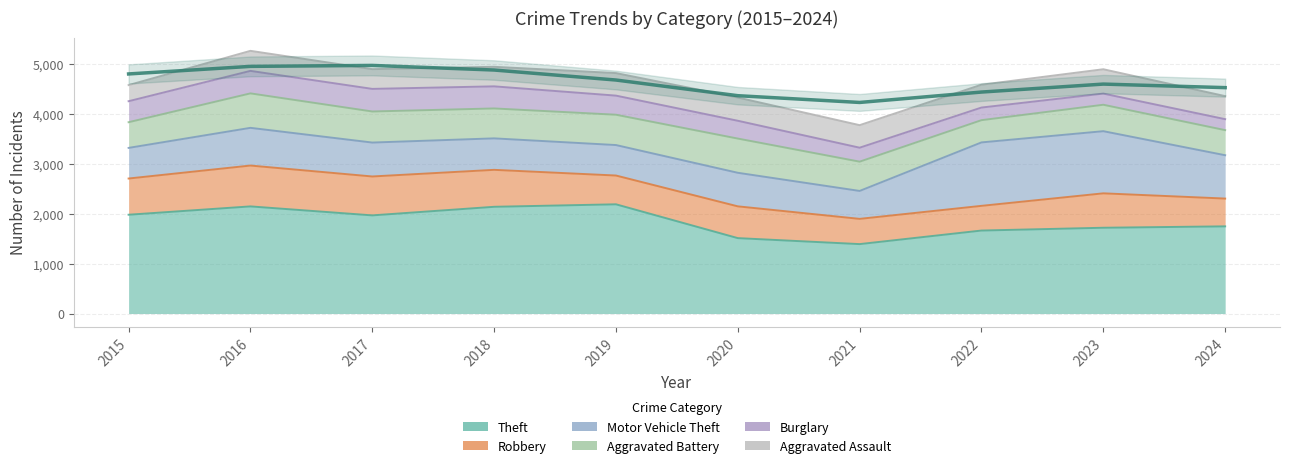

Rank the series at 2024 from highest to lowest value.

Theft, Motor Vehicle Theft, Robbery, Aggravated Battery, Aggravated Assault, Burglary